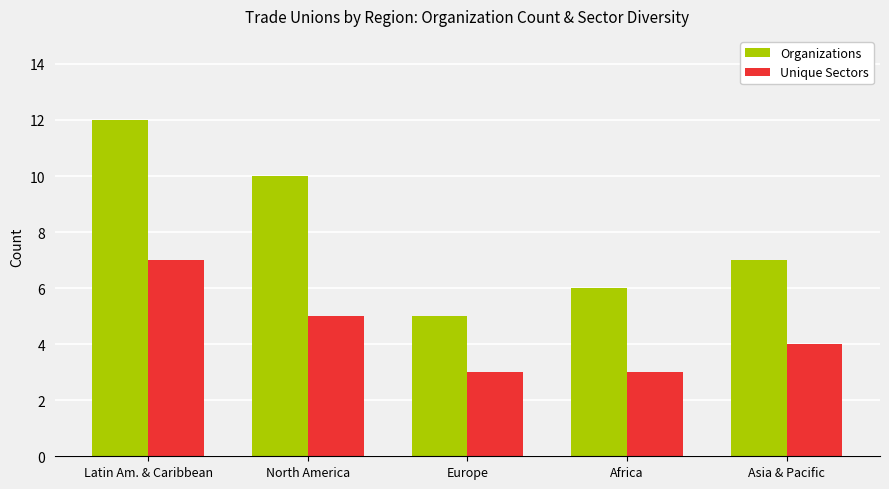

Read the Organizations value at Asia & Pacific.

7